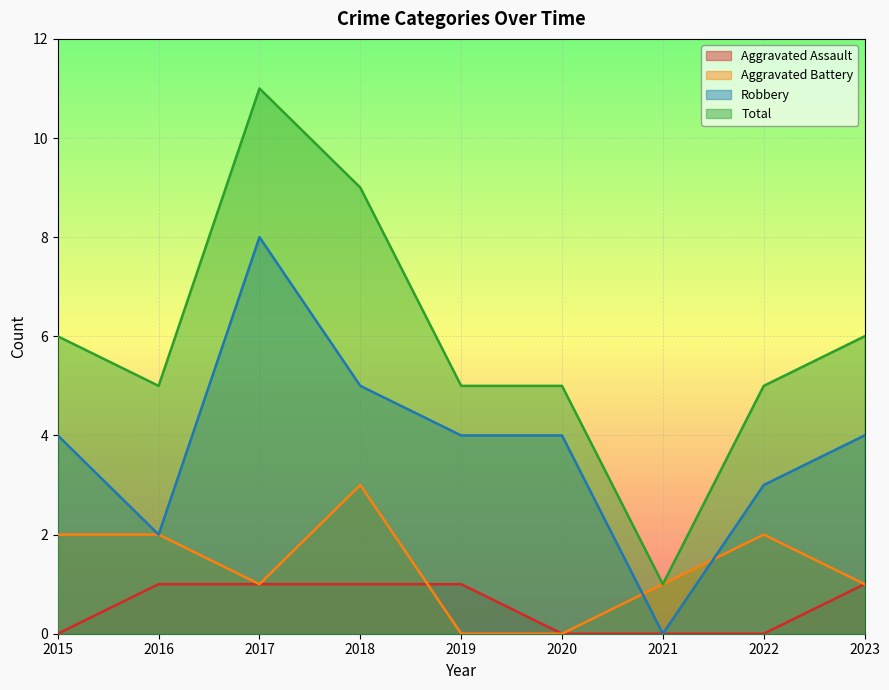

Reading left to right, what are all the values shown in this chart?

Aggravated Assault: 0	1	1	1	1	0	0	0	1
Aggravated Battery: 2	2	1	3	0	0	1	2	1
Robbery: 4	2	8	5	4	4	0	3	4
Total: 6	5	11	9	5	5	1	5	6